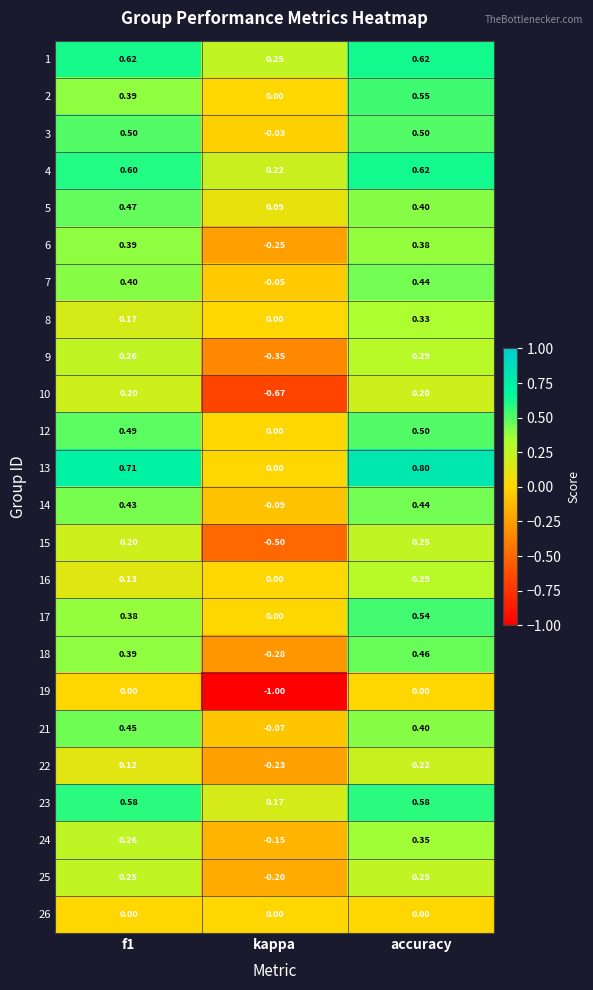

What is the smallest value displayed?

-1.0